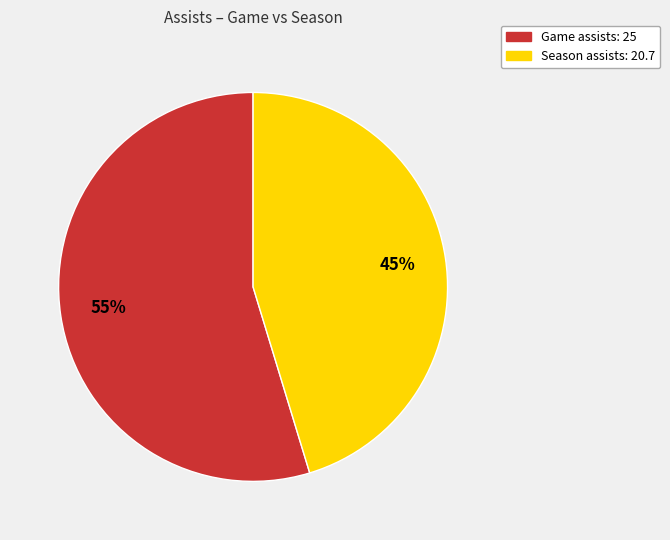

Rank the categories by value from highest to lowest.

Game, Season